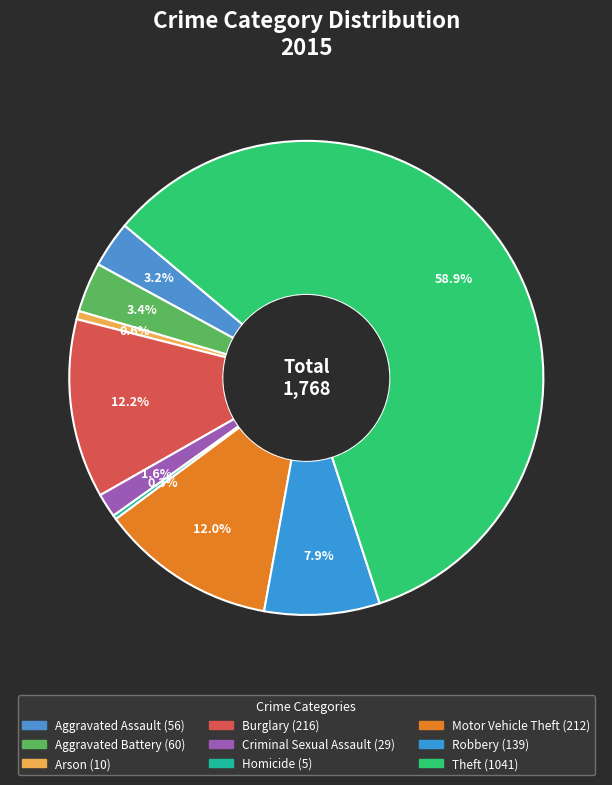

What is the total percentage of Motor Vehicle Theft and Burglary?

24.2%